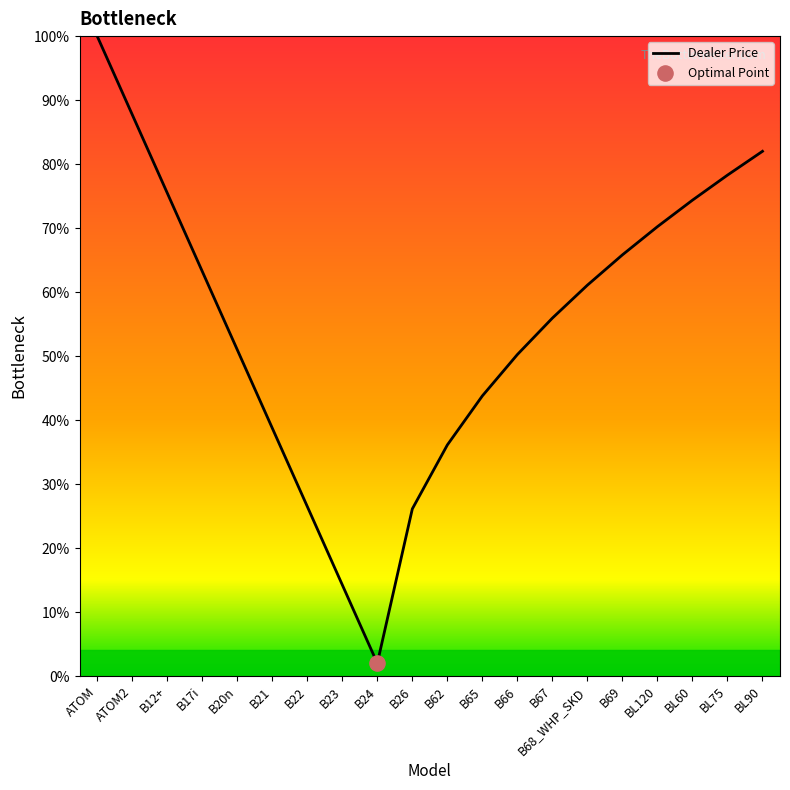

Which has a higher value, BL75 or ATOM?

ATOM